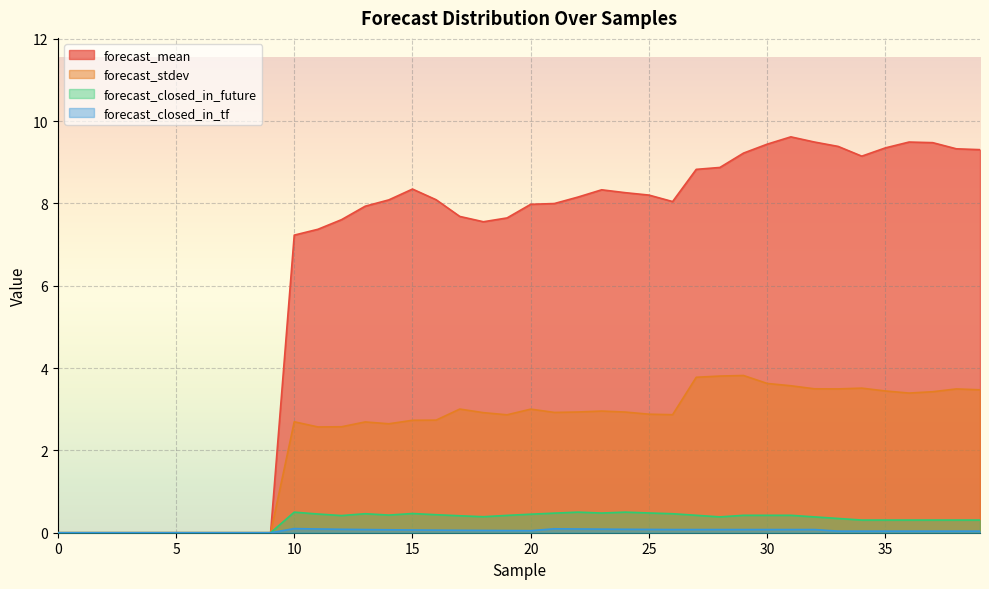

At which category does the chart reach its peak across all series?

31